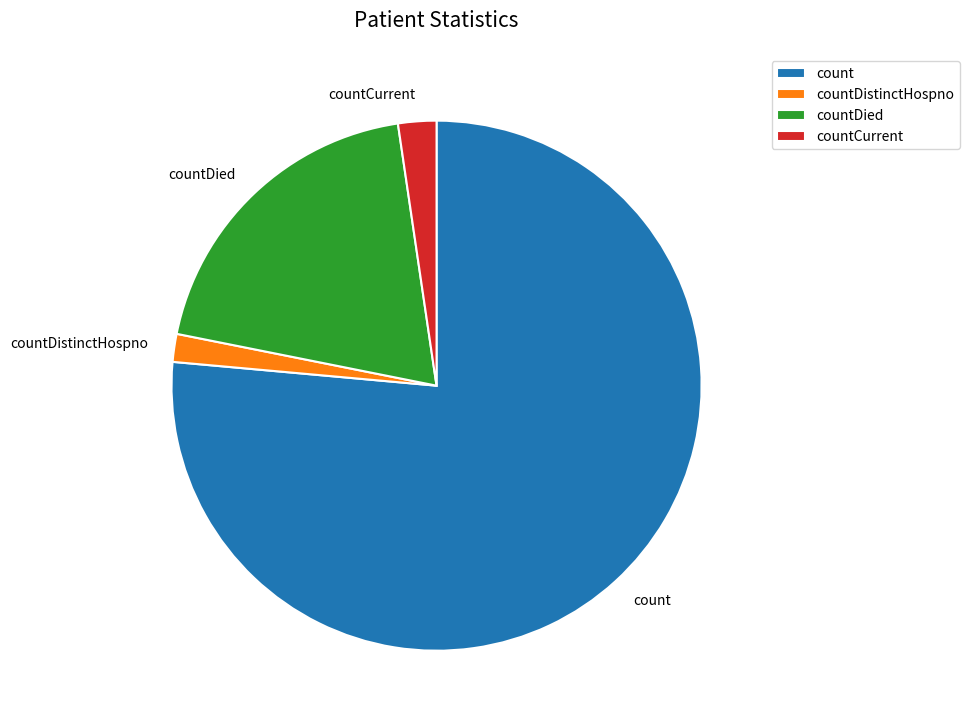

Do countDied and count together represent more than half of the pie?

Yes